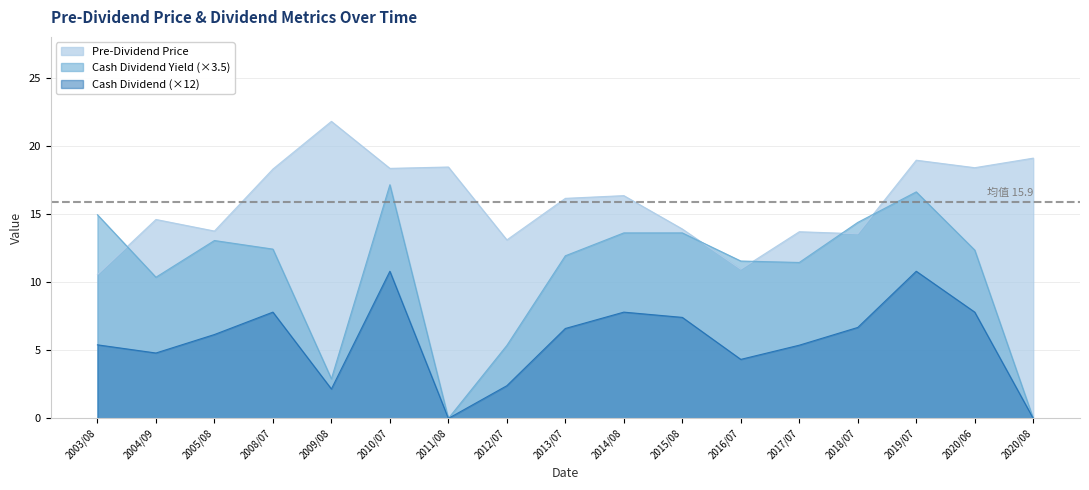

Which category has the highest value in the Pre-Dividend Price series?

2009/08